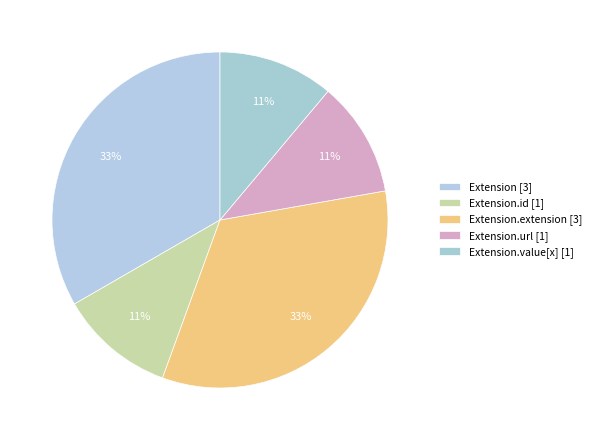

Count the number of slices in the pie.

5